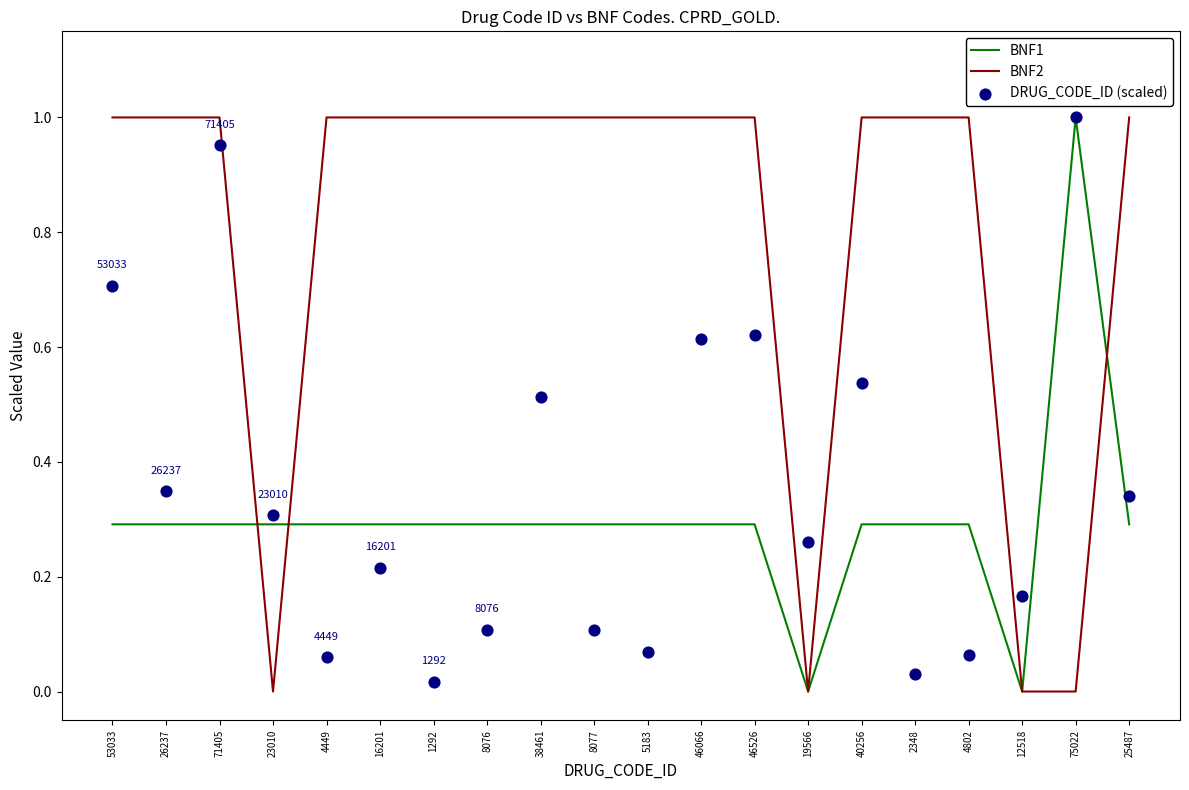

What are all the series names shown in the legend?

BNF1, BNF2, DRUG_CODE_ID (scaled)